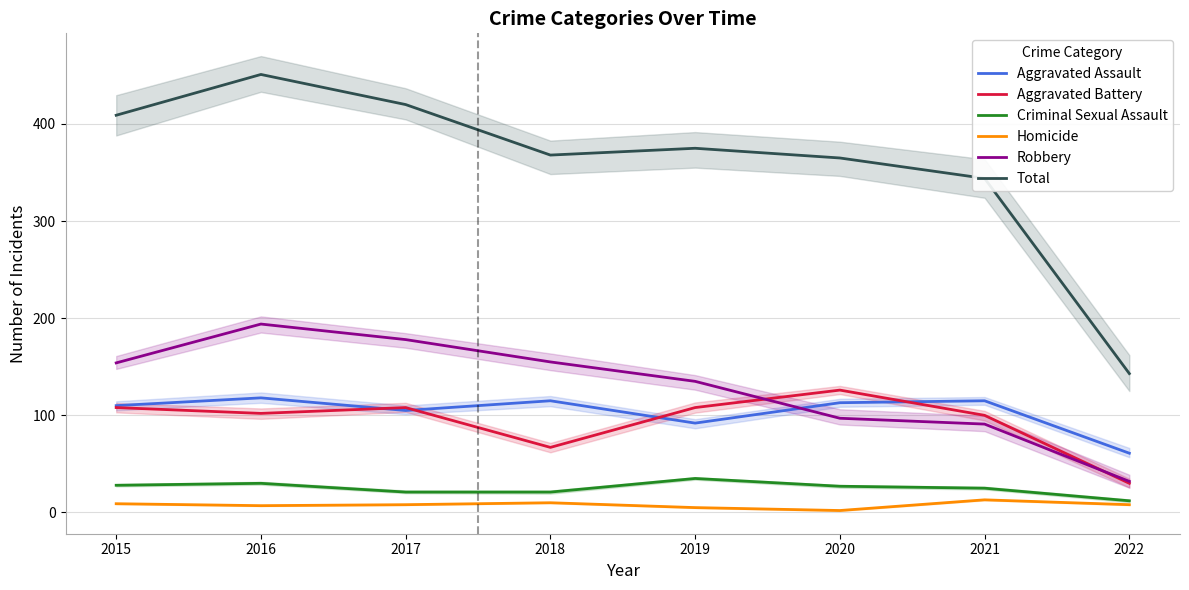

Reading left to right, extract all data points from this chart.

Aggravated Assault: 2015=110	2016=118	2017=105	2018=115	2019=92	2020=113	2021=115	2022=61
Aggravated Battery: 2015=108	2016=102	2017=108	2018=67	2019=108	2020=126	2021=100	2022=30
Criminal Sexual Assault: 2015=28	2016=30	2017=21	2018=21	2019=35	2020=27	2021=25	2022=12
Homicide: 2015=9	2016=7	2017=8	2018=10	2019=5	2020=2	2021=13	2022=8
Robbery: 2015=154	2016=194	2017=178	2018=155	2019=135	2020=97	2021=91	2022=32
Total: 2015=409	2016=451	2017=420	2018=368	2019=375	2020=365	2021=344	2022=143